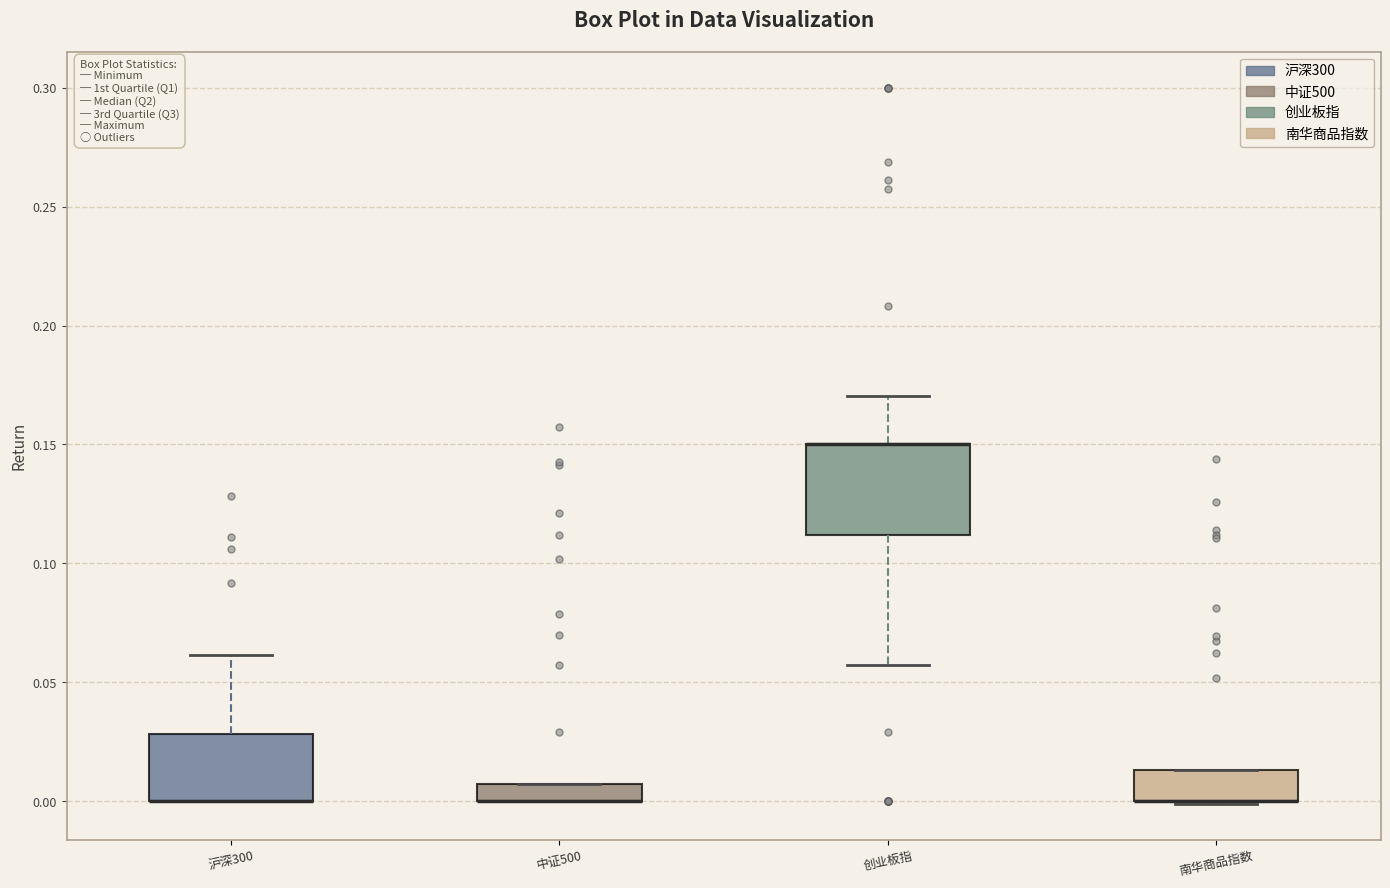

Which box is the tallest, from its lower edge to its upper edge?

创业板指